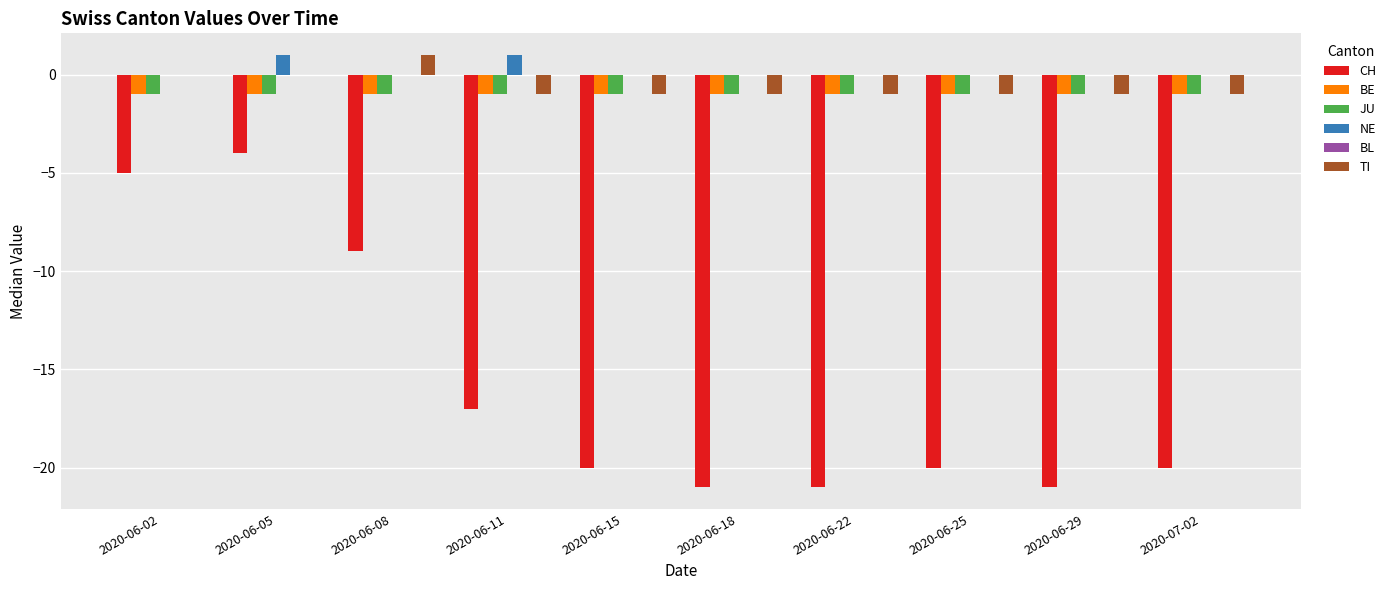

At which category is the sum across all series the highest?

2020-06-05